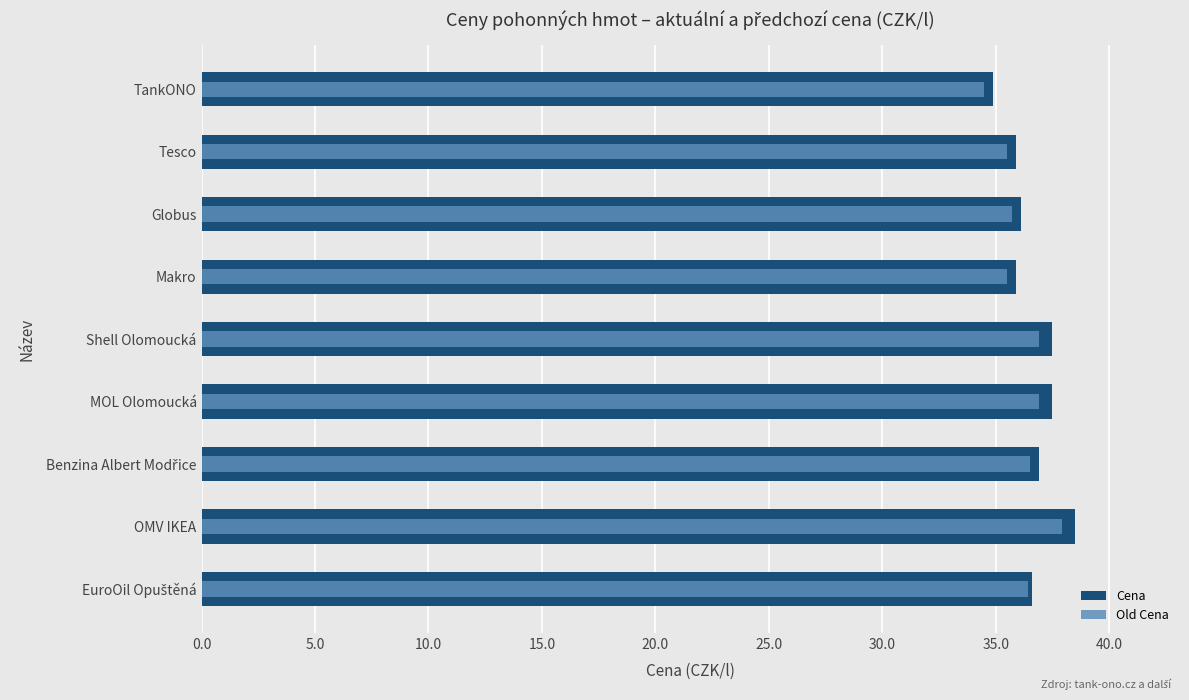

How many values in the Cena series are below 36?

3